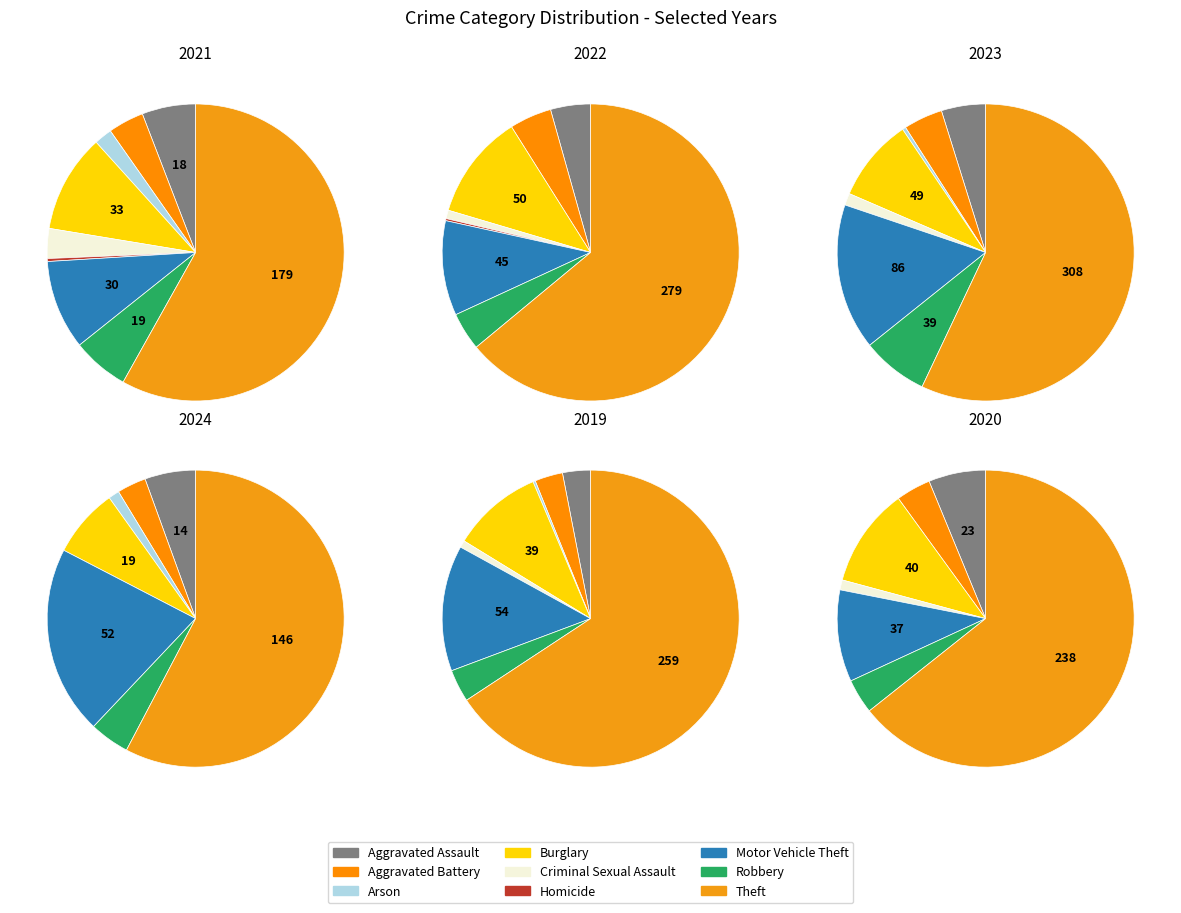

Is it true that Criminal Sexual Assault is 1% of the pie?

True